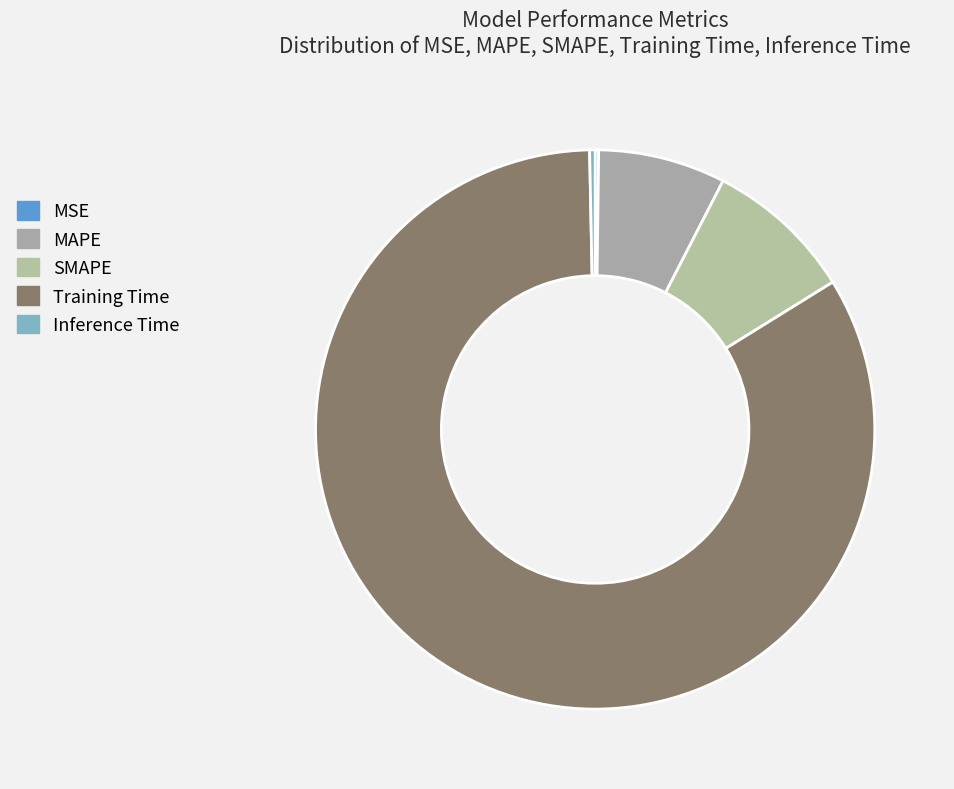

What is the largest slice in the pie chart?

Training Time